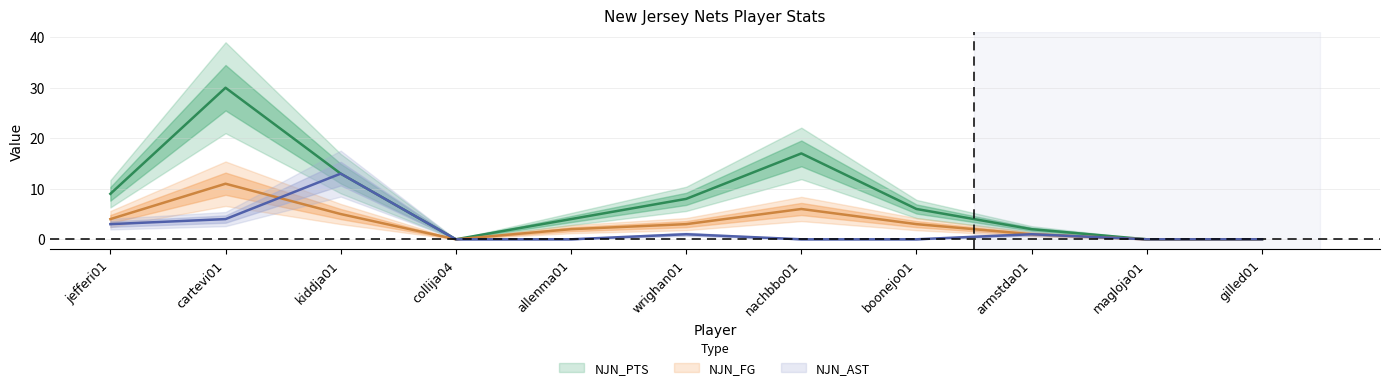

What is the greatest value displayed?

30